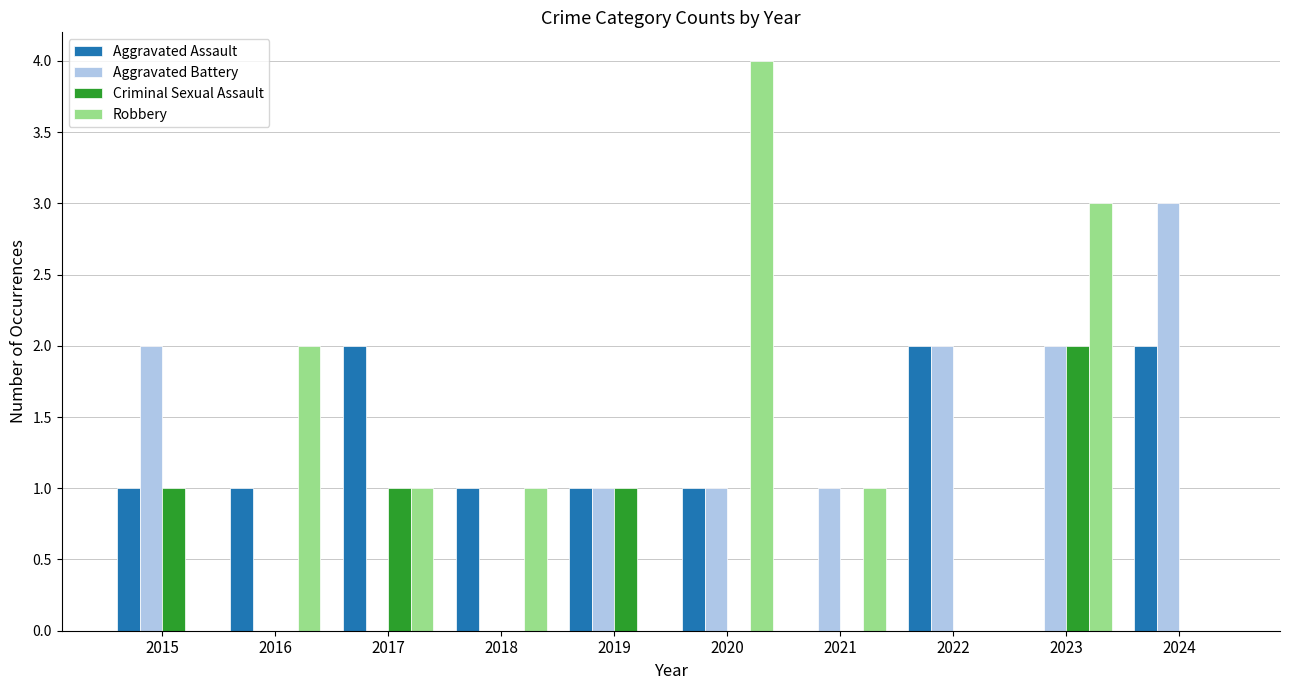

What is the difference between the Aggravated Battery values at 2019 and 2017?

1